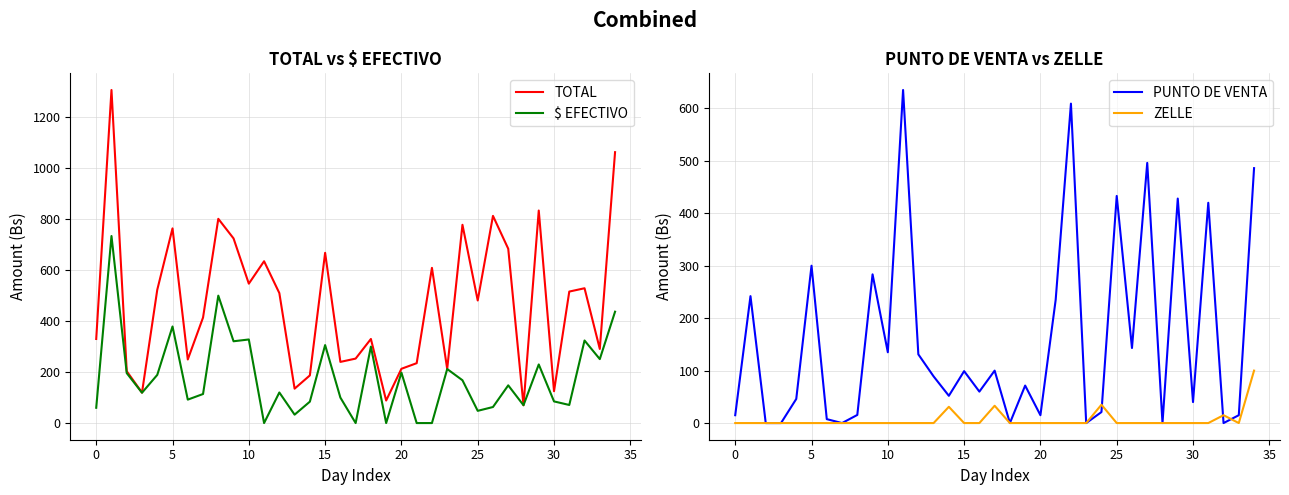

What is the label of the 18th point from the left?

17